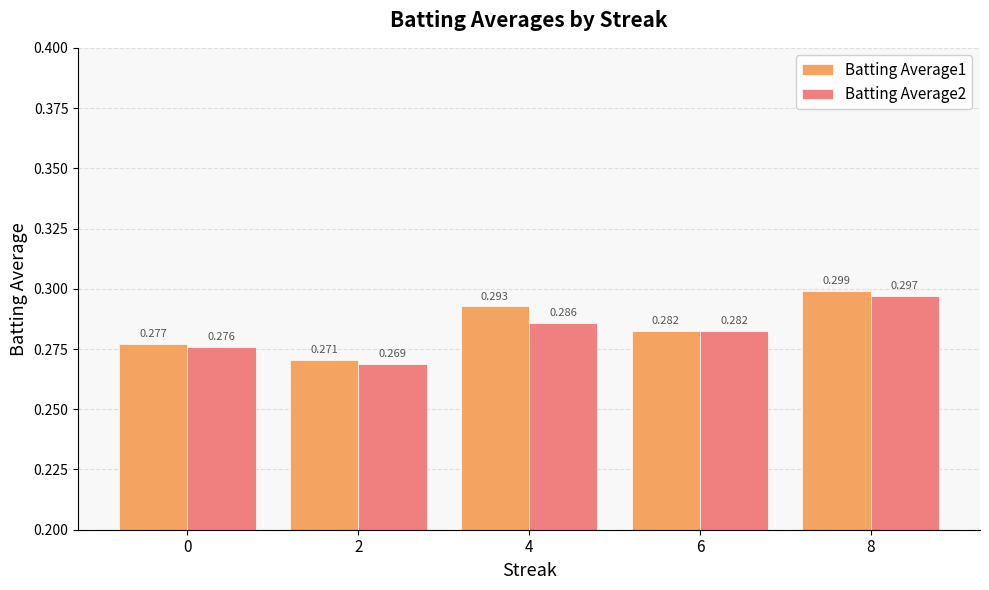

Is the value of Batting Average2 at 4 greater than the value of Batting Average1 at 6?

Yes